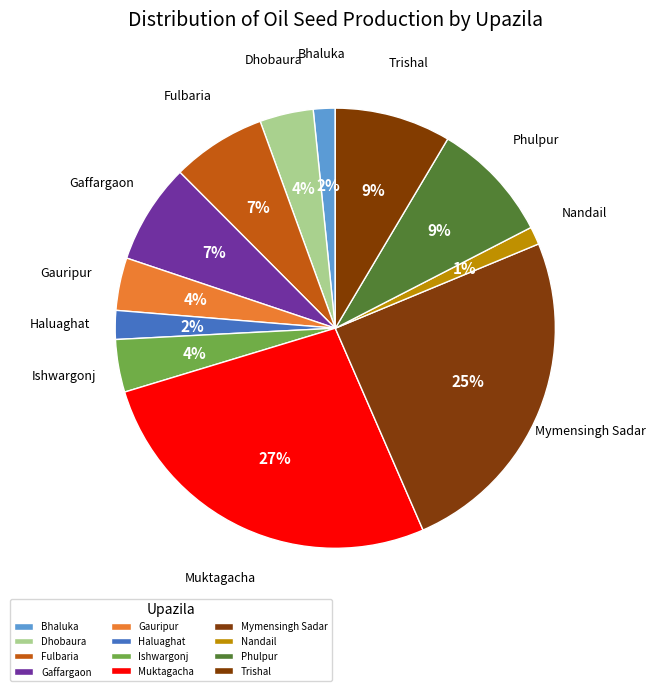

Count the number of slices in the pie.

12